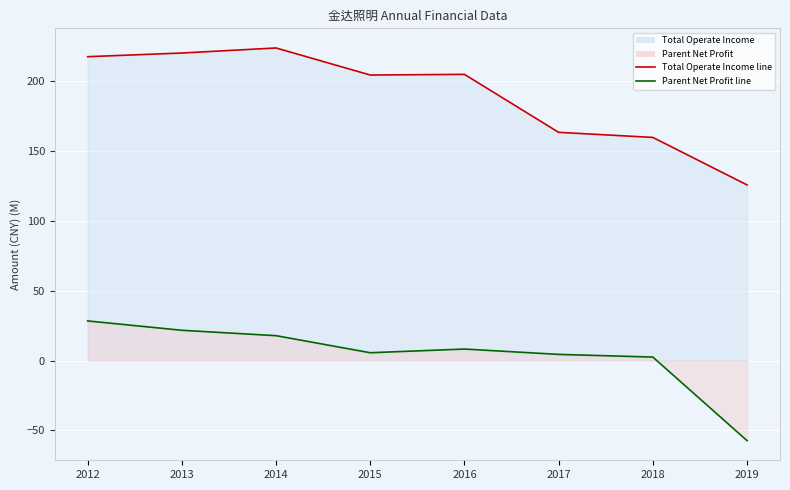

What is the greatest value displayed?

223.5